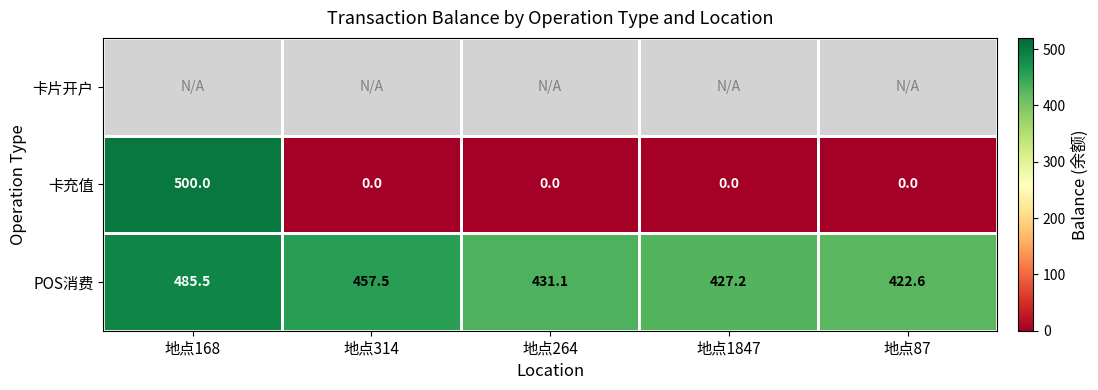

Is it true that POS消费 equals 151.3 at 地点1847?

False